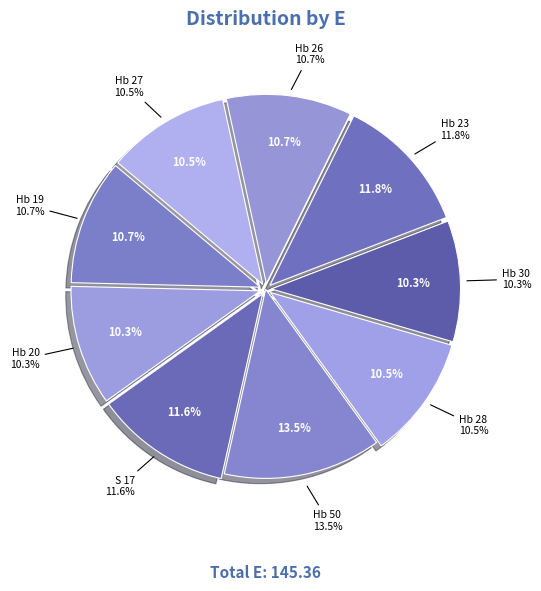

Combined, do Hb 23 and Hb 28 account for over 50%?

No